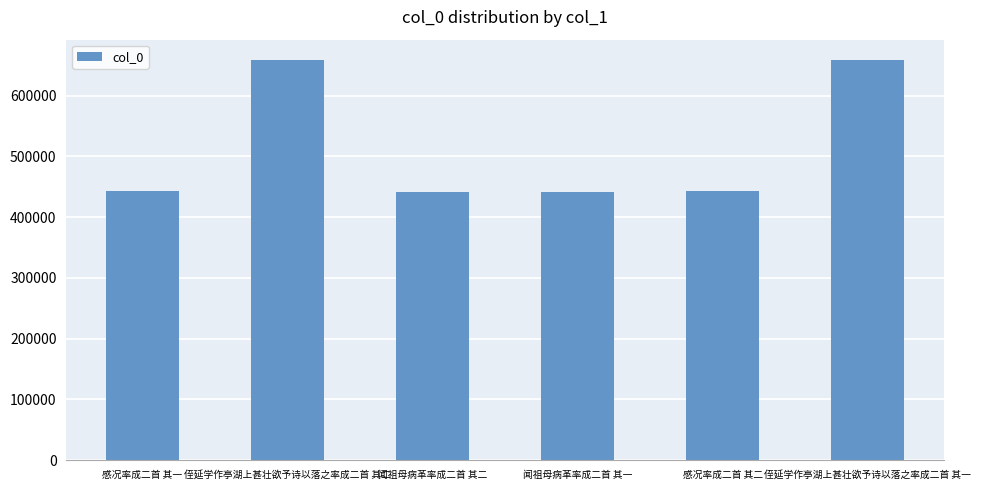

Are the bars grouped side by side (vs. stacked)?

No